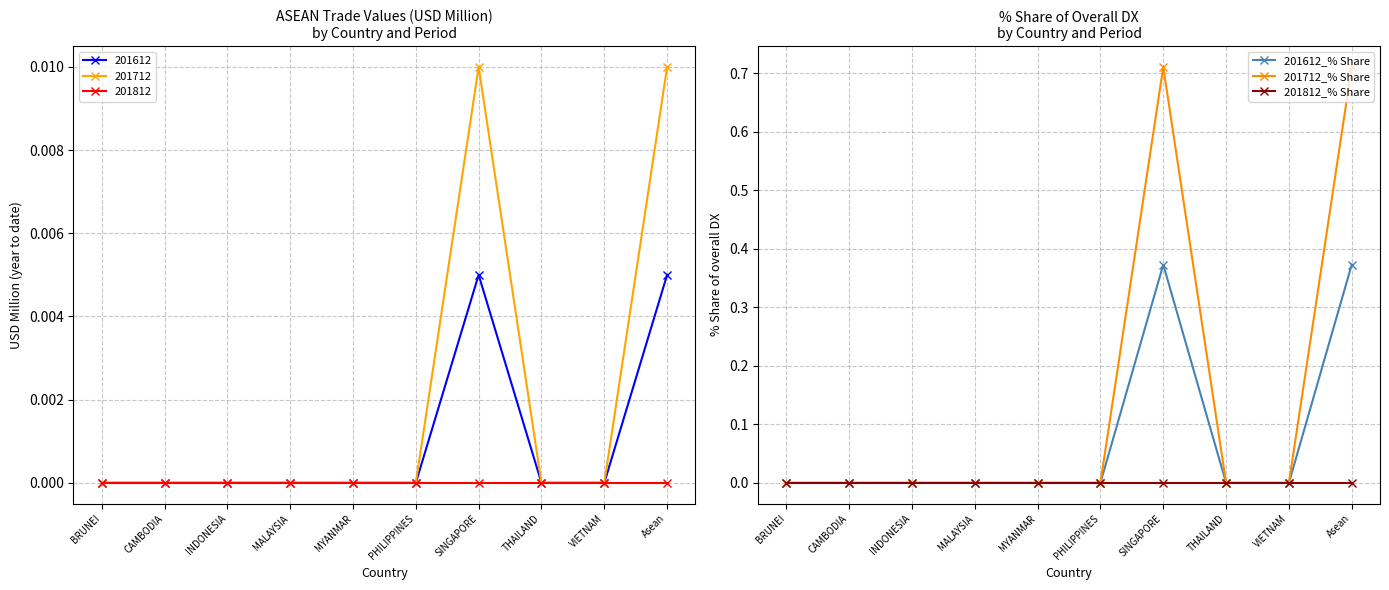

At which label does 201712_% Share reach its peak?

SINGAPORE